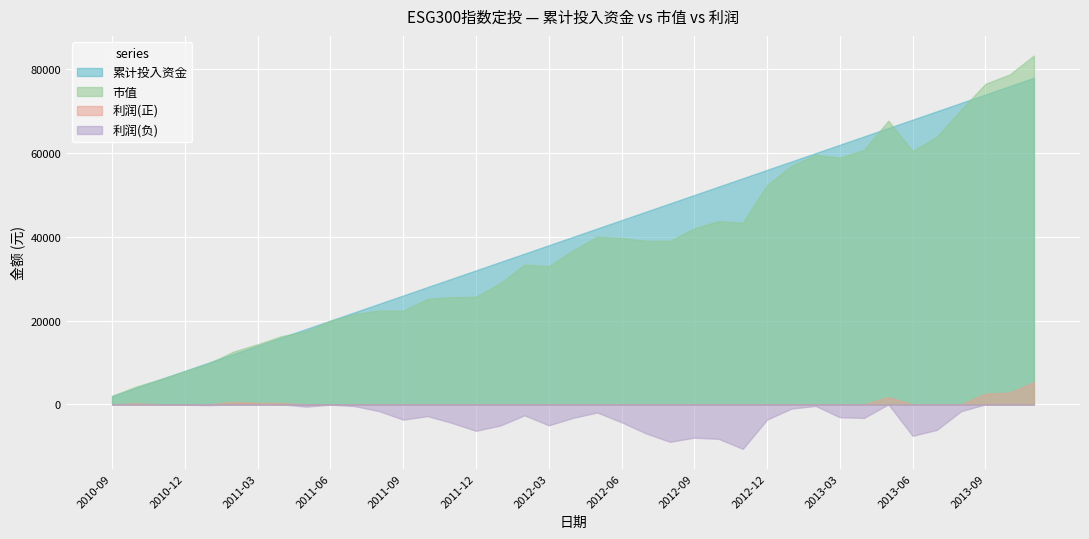

How many values in the 利润 series are below -1951?

20